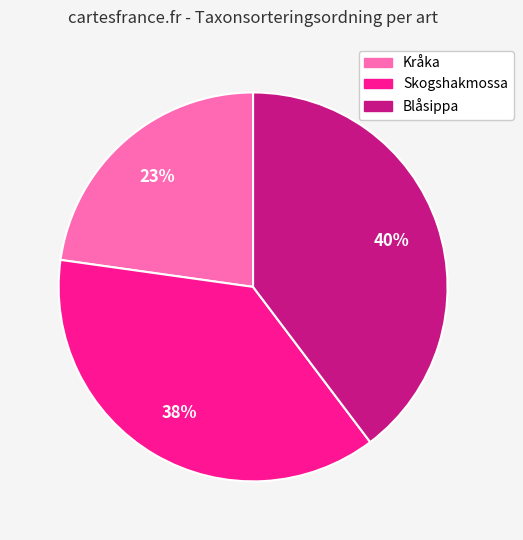

To the nearest percent, what is the average slice percentage?

33%